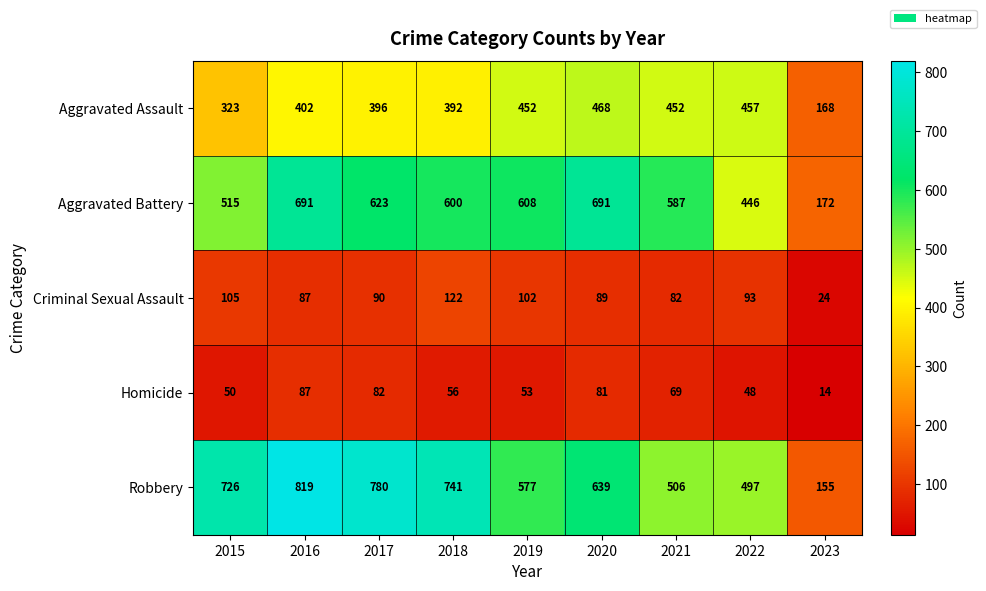

What is the total value across all series at 2016?

2086